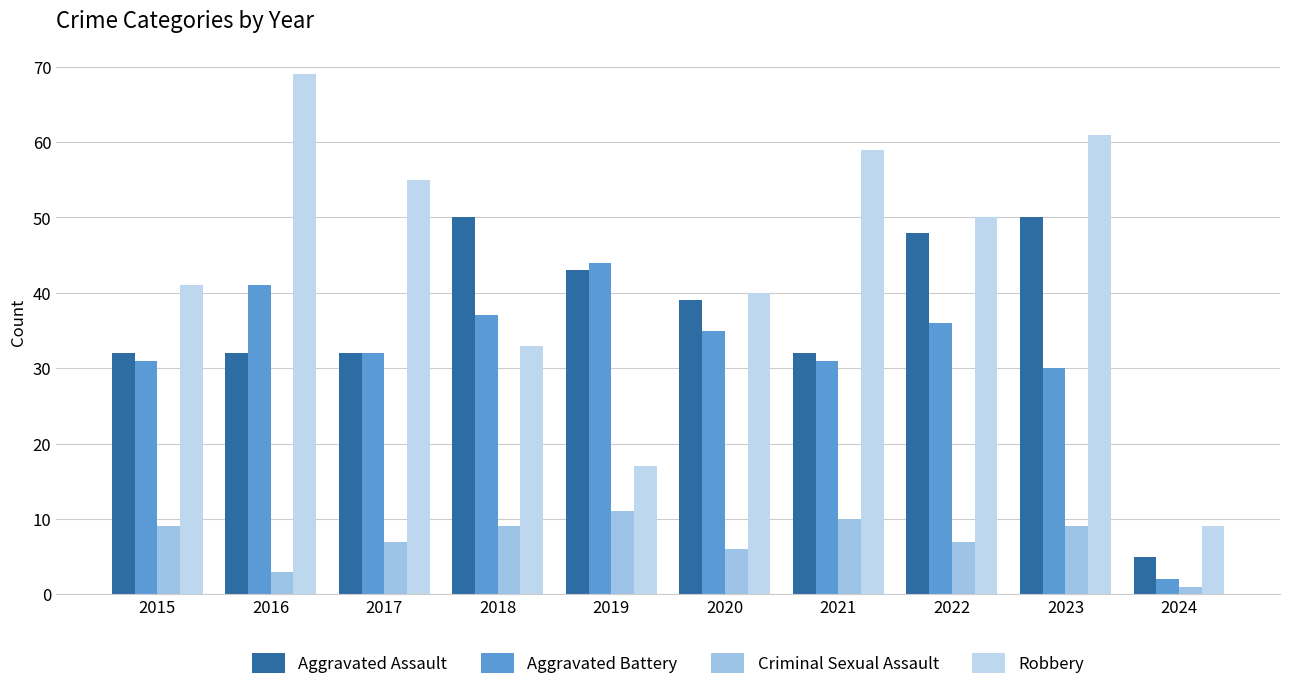

What is the minimum value for Aggravated Battery?

2